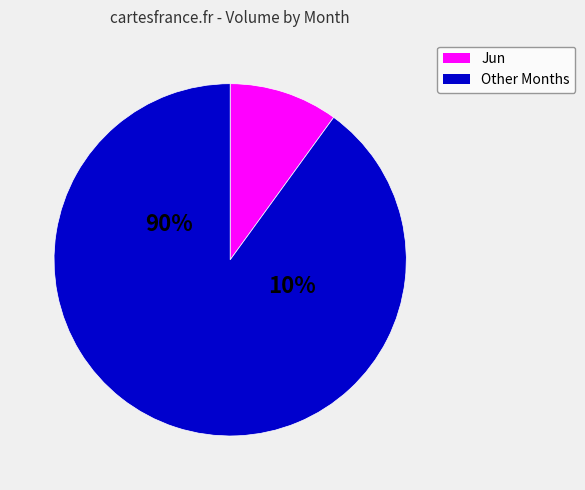

Does 37 account for over 50% of the chart?

No